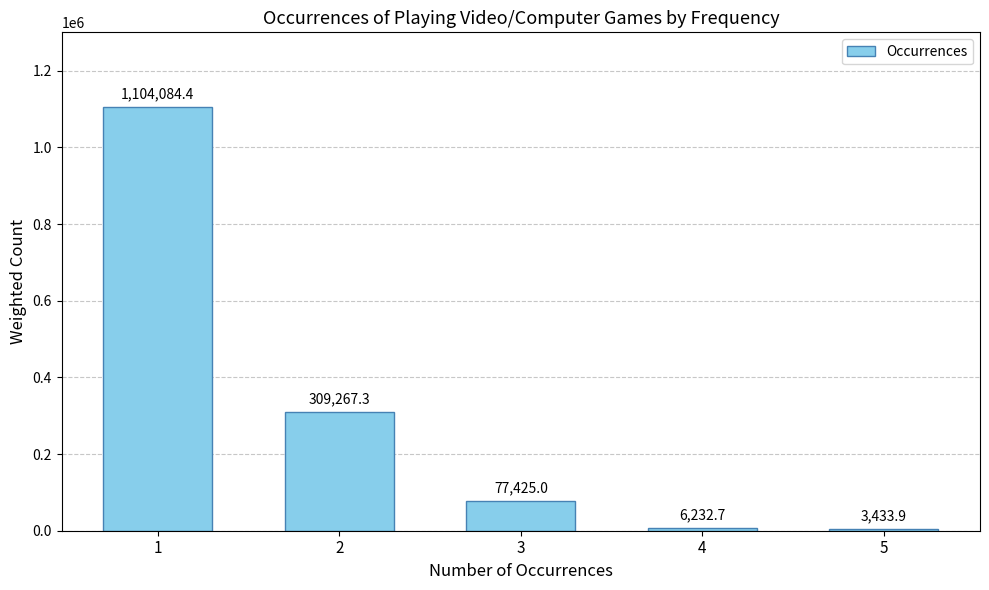

True or false: the data shows 1104084.4 at 1.

True